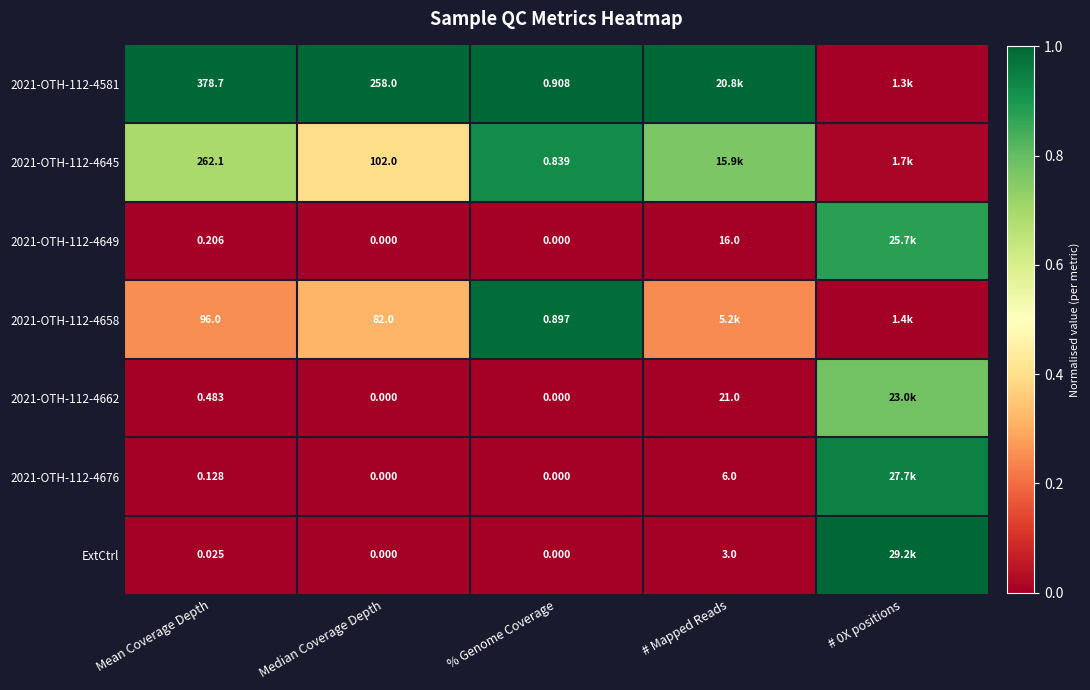

True or false: 2021-OTH-112-4658 has a value of 0.2 at Median Coverage Depth.

False